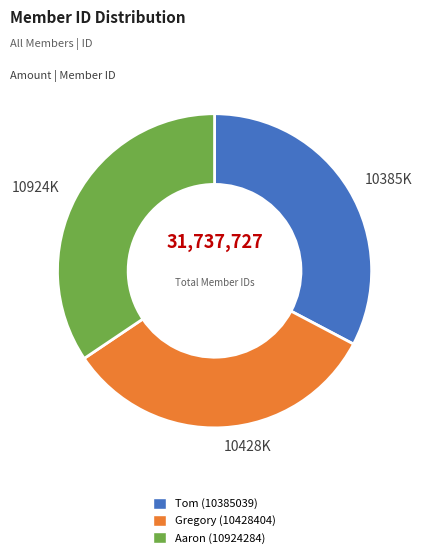

What is the ratio of the value at 10385K to the value at 10428K?

1.0